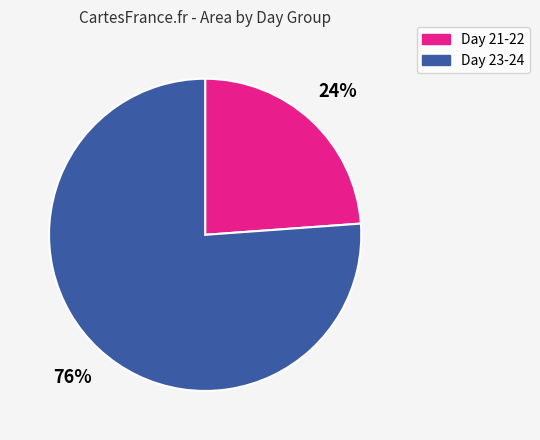

Is there a majority slice in this chart?

Yes